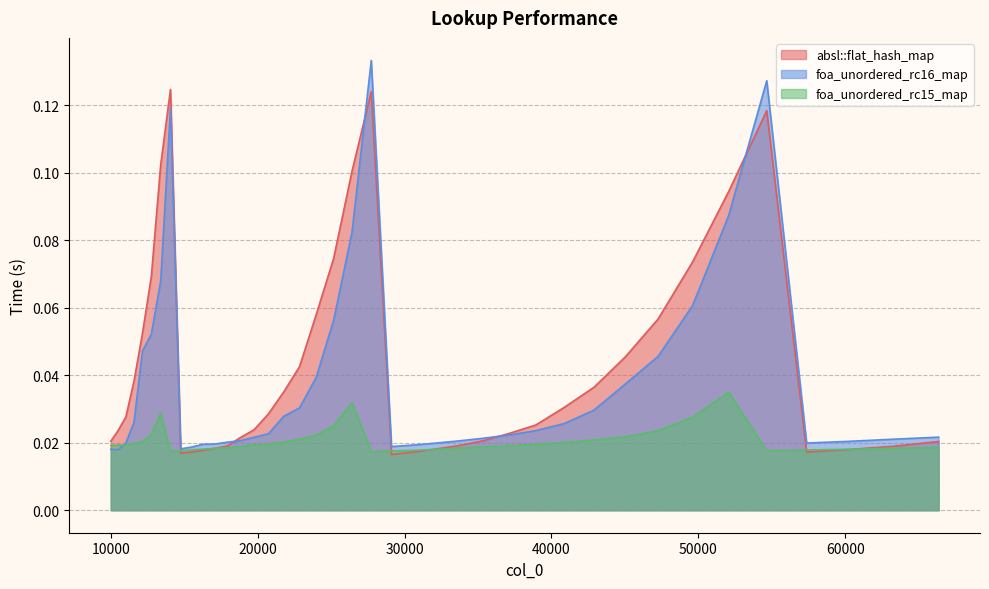

After their last crossing, which series has the higher values: absl::flat_hash_map or foa_unordered_rc15_map?

absl::flat_hash_map